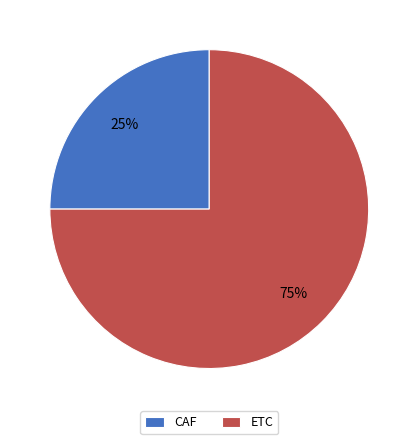

What is the smallest slice in the pie chart?

CAF